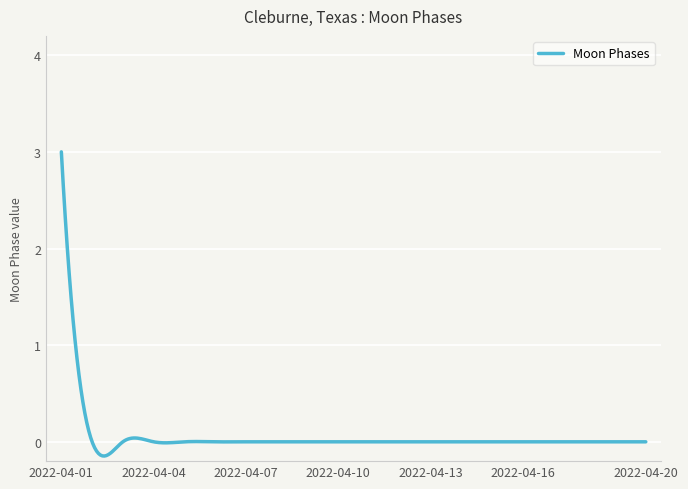

What is the difference between the maximum and minimum values?

3.1